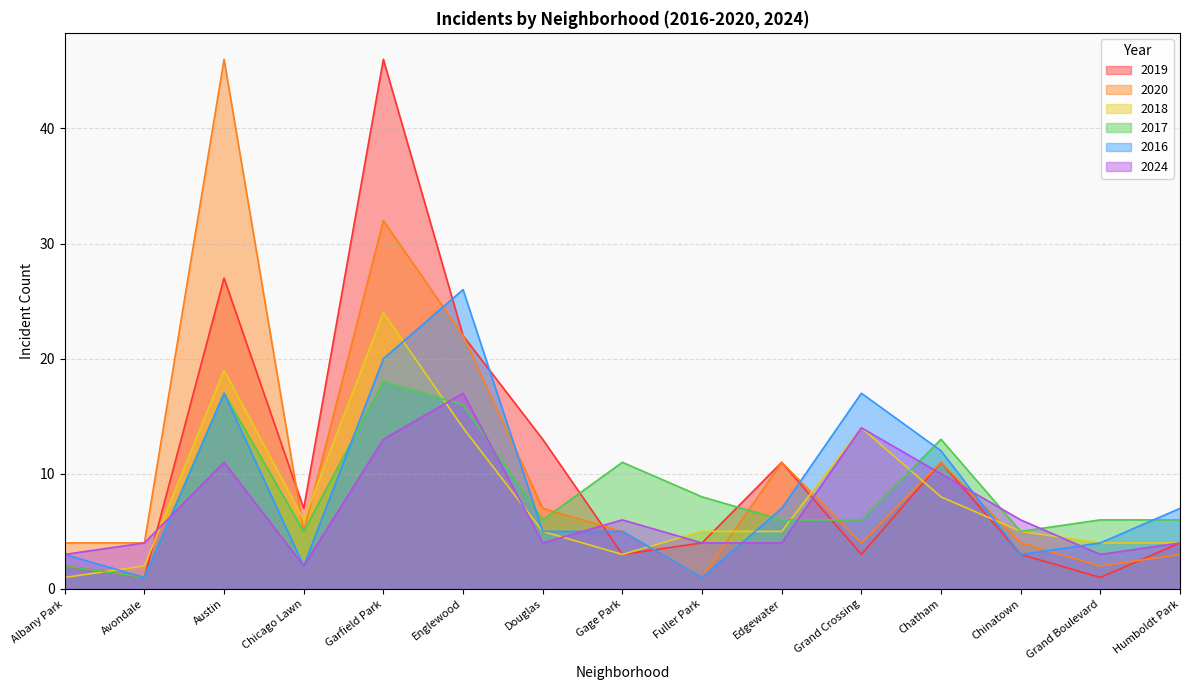

At which category does 2024 reach its first local valley?

Chicago Lawn